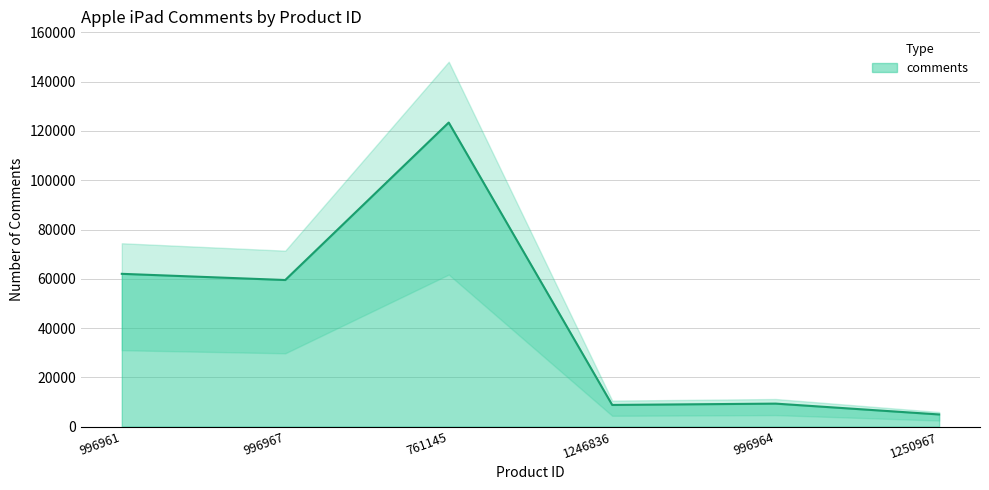

Reading left to right, extract all data points from this chart.

62014	59503	123415	8791	9332	4932